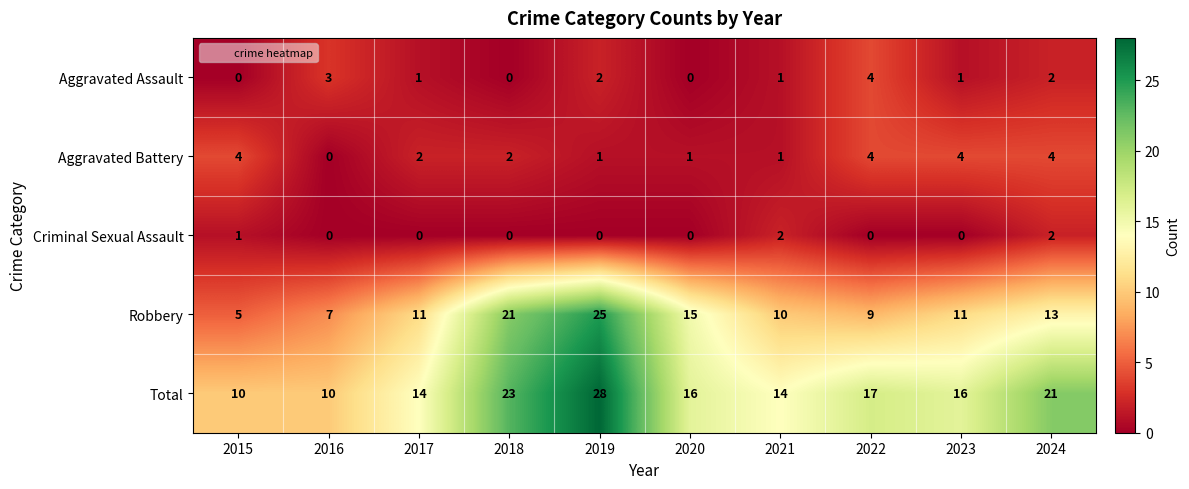

The Robbery series shows 9 at 2022. True or false?

True